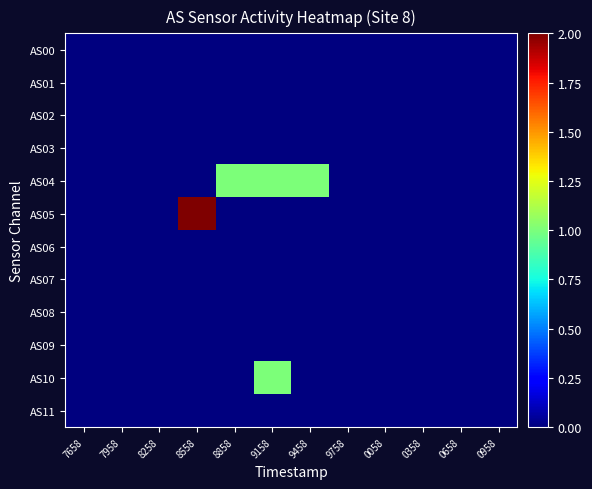

Reading left to right, list all the values displayed in this chart.

AS00: 7658=0	7958=0	8258=0	8558=0	8858=0	9158=0	9458=0	9758=0	0058=0	0358=0	0658=0	0958=0
AS01: 7658=0	7958=0	8258=0	8558=0	8858=0	9158=0	9458=0	9758=0	0058=0	0358=0	0658=0	0958=0
AS02: 7658=0	7958=0	8258=0	8558=0	8858=0	9158=0	9458=0	9758=0	0058=0	0358=0	0658=0	0958=0
AS03: 7658=0	7958=0	8258=0	8558=0	8858=0	9158=0	9458=0	9758=0	0058=0	0358=0	0658=0	0958=0
AS04: 7658=0	7958=0	8258=0	8558=0	8858=1	9158=1	9458=1	9758=0	0058=0	0358=0	0658=0	0958=0
AS05: 7658=0	7958=0	8258=0	8558=2	8858=0	9158=0	9458=0	9758=0	0058=0	0358=0	0658=0	0958=0
AS06: 7658=0	7958=0	8258=0	8558=0	8858=0	9158=0	9458=0	9758=0	0058=0	0358=0	0658=0	0958=0
AS07: 7658=0	7958=0	8258=0	8558=0	8858=0	9158=0	9458=0	9758=0	0058=0	0358=0	0658=0	0958=0
AS08: 7658=0	7958=0	8258=0	8558=0	8858=0	9158=0	9458=0	9758=0	0058=0	0358=0	0658=0	0958=0
AS09: 7658=0	7958=0	8258=0	8558=0	8858=0	9158=0	9458=0	9758=0	0058=0	0358=0	0658=0	0958=0
AS10: 7658=0	7958=0	8258=0	8558=0	8858=0	9158=1	9458=0	9758=0	0058=0	0358=0	0658=0	0958=0
AS11: 7658=0	7958=0	8258=0	8558=0	8858=0	9158=0	9458=0	9758=0	0058=0	0358=0	0658=0	0958=0